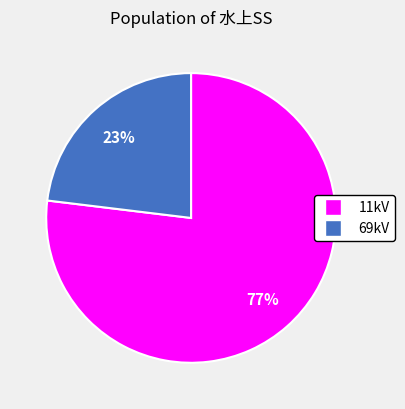

How many segments does this pie chart have?

2